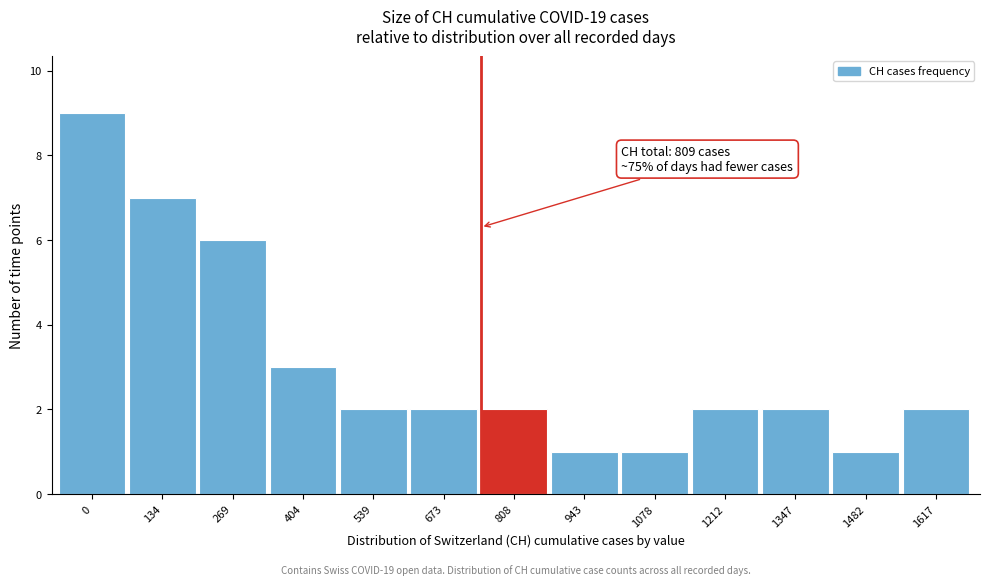

Reading left to right, what are all the values shown in this chart?

0=9	134=7	269=6	404=3	539=2	673=2	808=2	943=1	1078=1	1212=2	1347=2	1482=1	1617=2